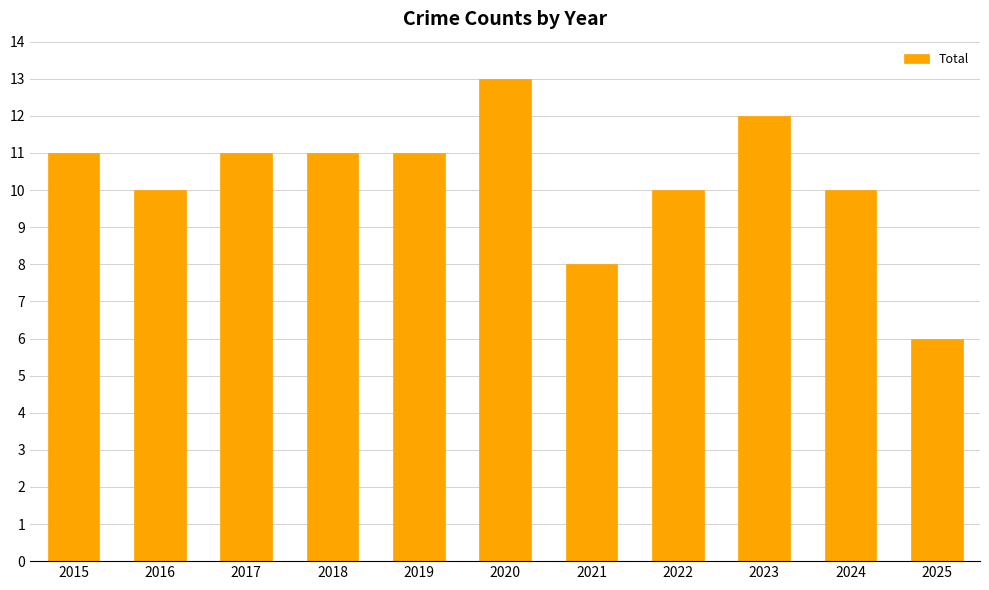

What is the smallest value displayed?

6